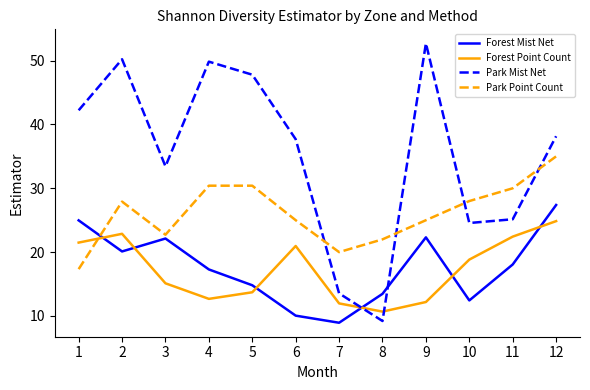

Rank the series by their maximum value, from lowest to highest.

Forest Point Count, Forest Mist Net, Park Point Count, Park Mist Net